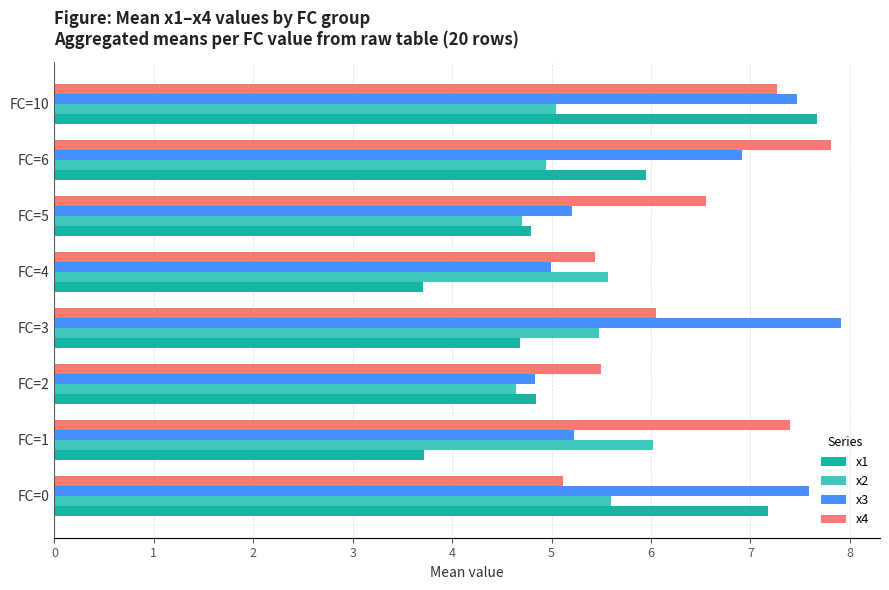

The x4 series shows 5.1 at FC=0. True or false?

True